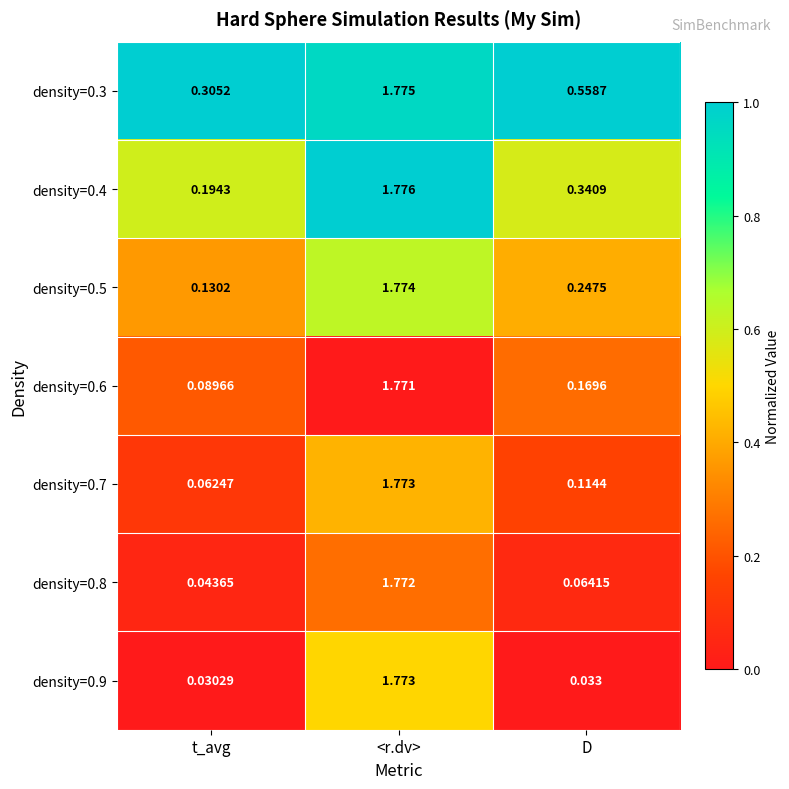

Where is density=0.5 nearest to the value 0?

t_avg